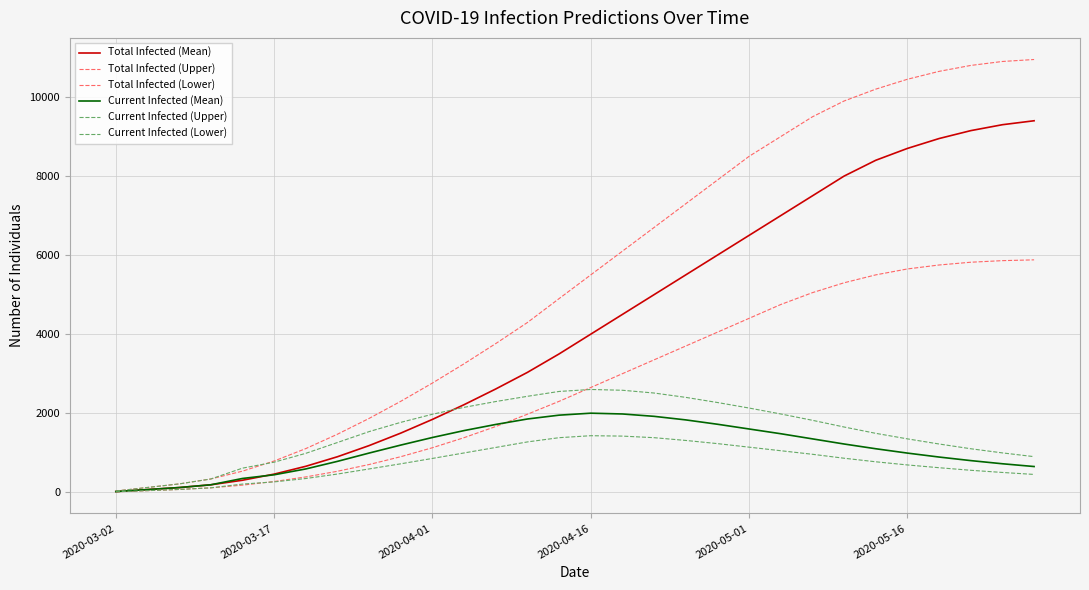

Does the chart display data point markers on the line(s)?

No